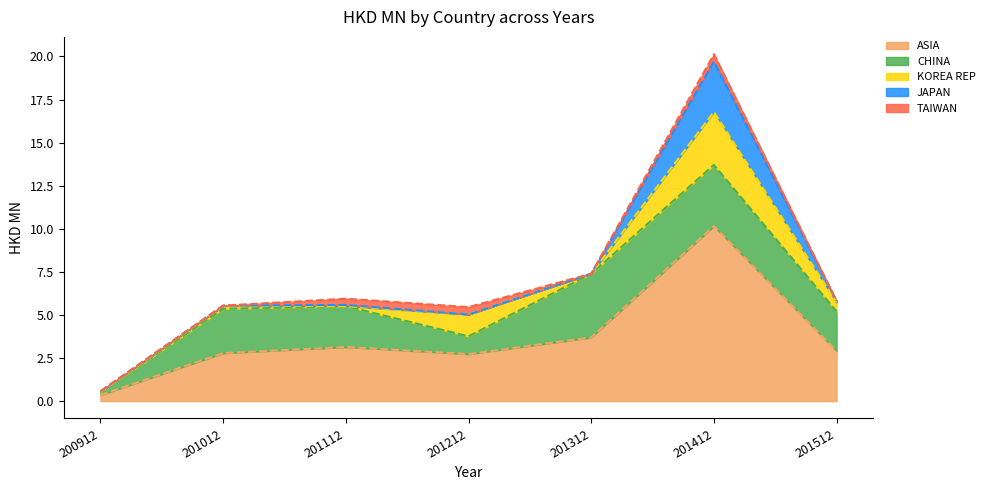

The value of CHINA at 201012 is 2.6. True or false?

True